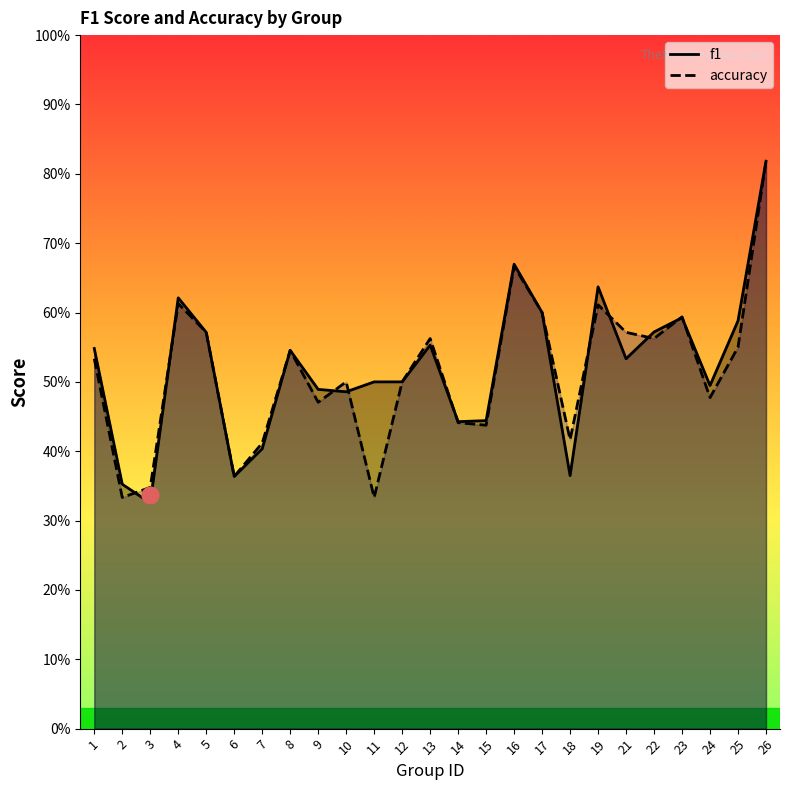

What is the total value across all series at 21?

1.1